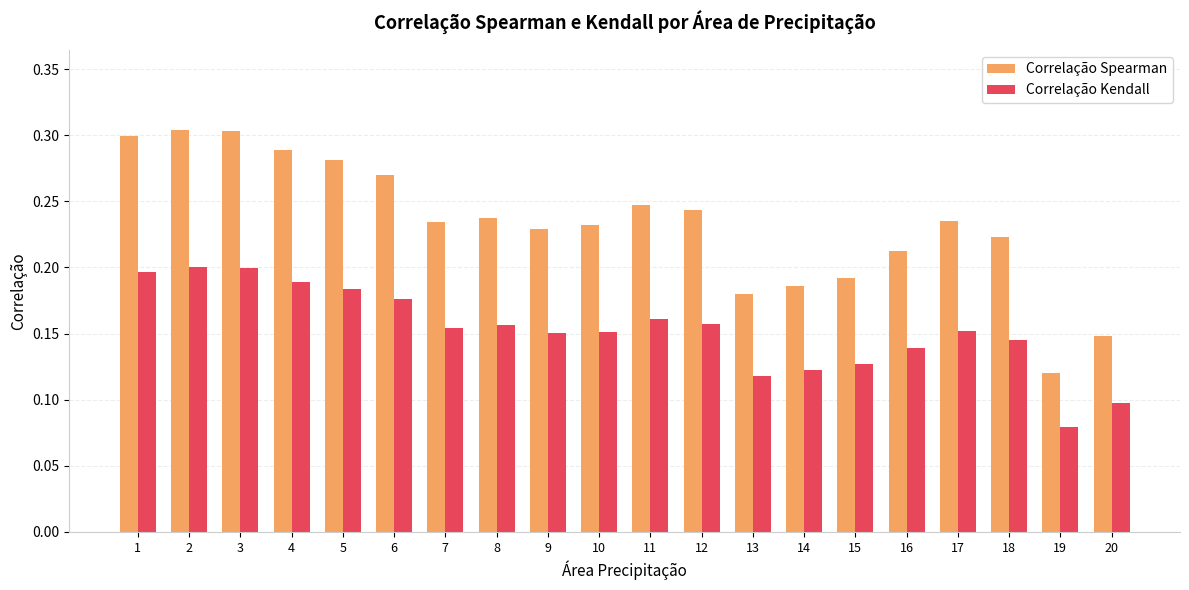

Does the chart contain stacked bars?

No